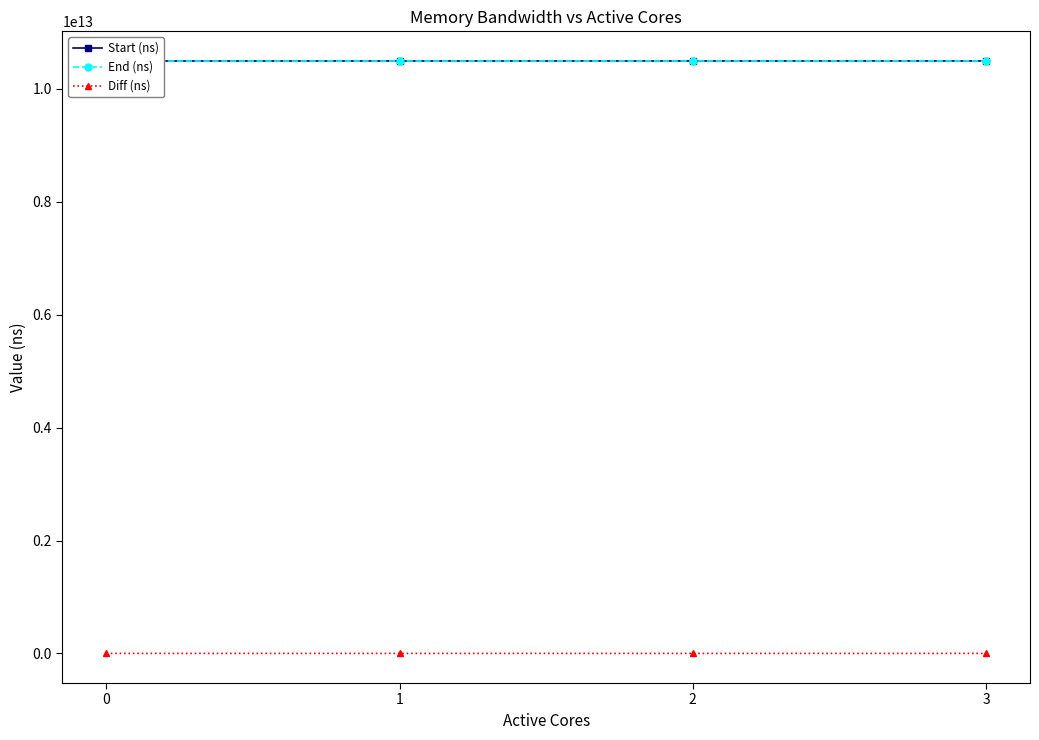

Which series has the largest total across all categories?

End (ns)